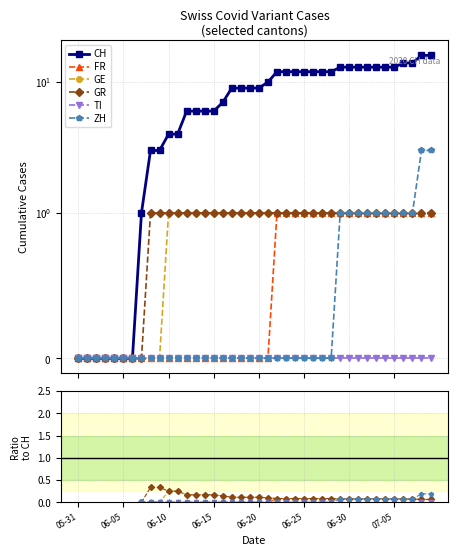

True or false: GE and TI intersect in this chart.

False